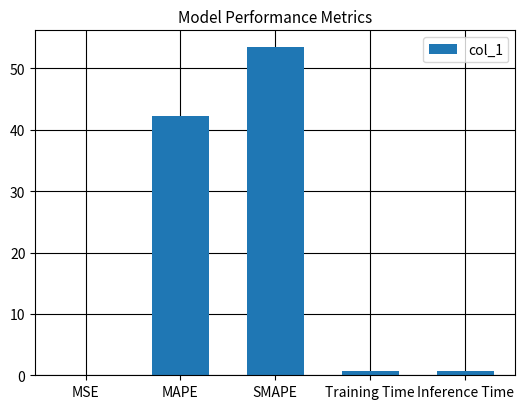

What is the change in value from MAPE to Inference Time?

-41.5